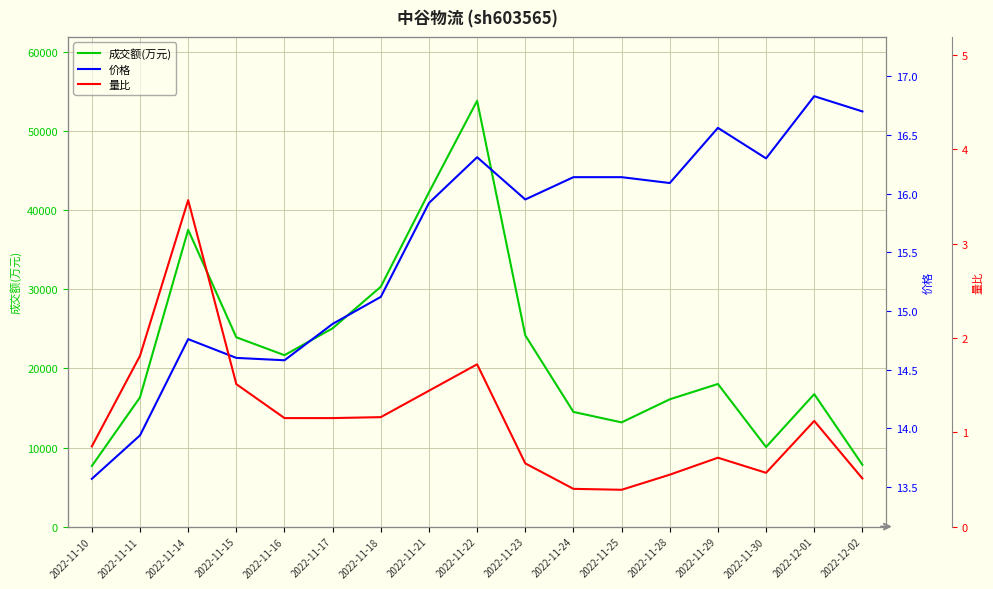

True or false: 量比 and 价格 cross at least once.

False